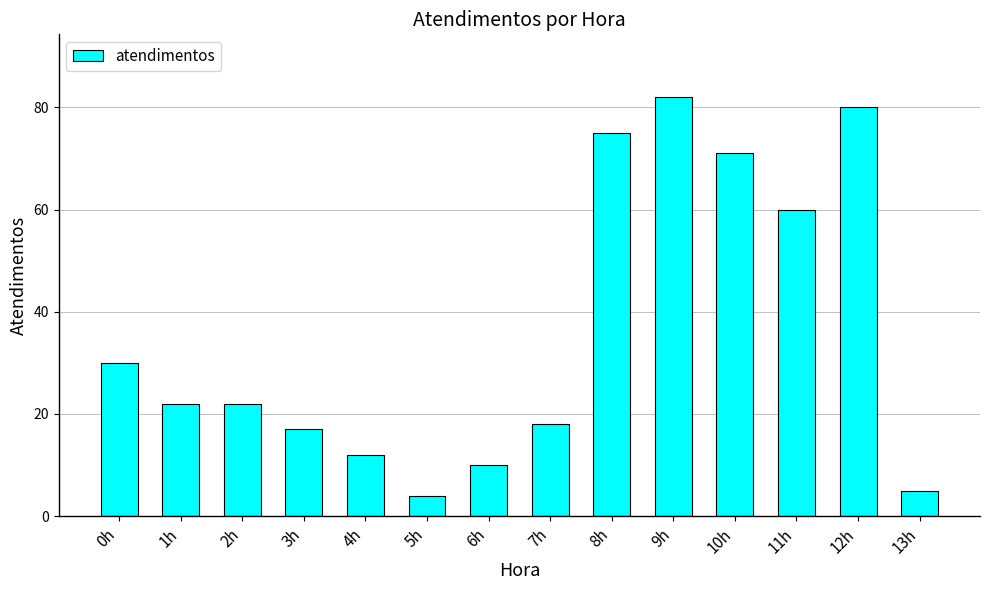

What is the label of the 9th bar from the left?

8h